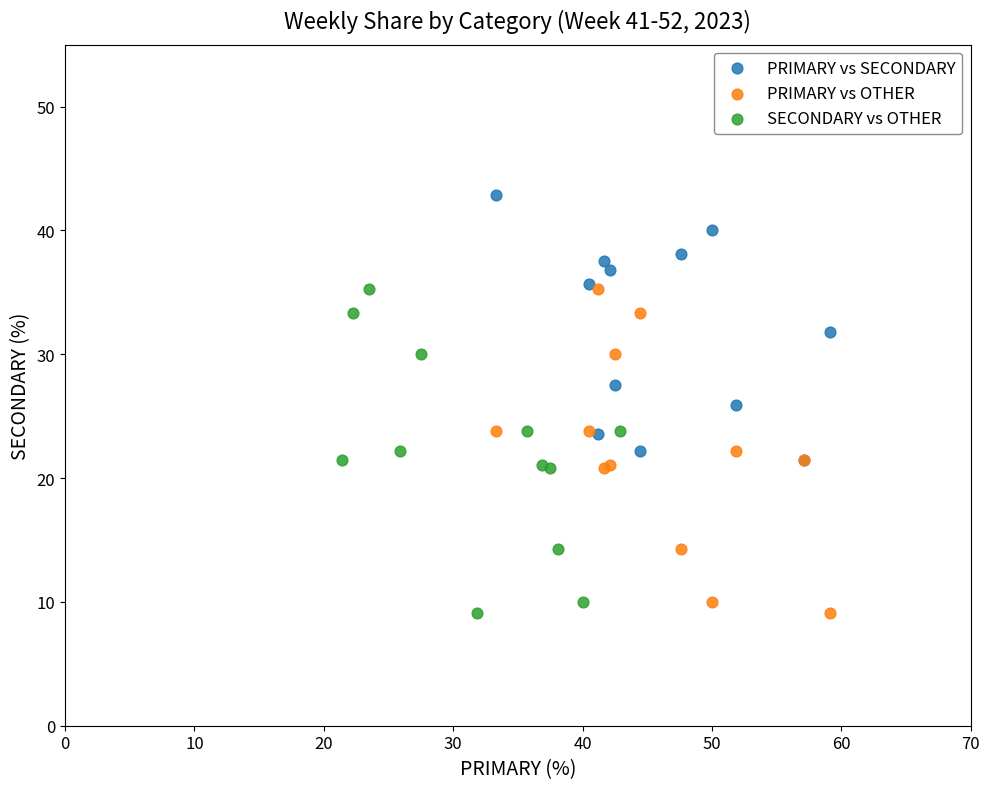

Which series contains the highest Y value?

PRIMARY vs SECONDARY